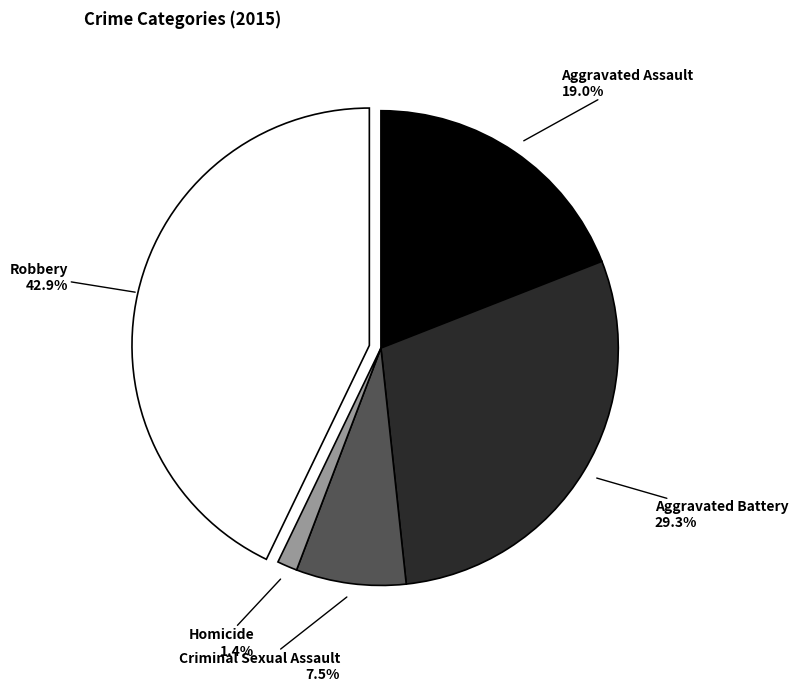

What is the ratio of the value at Robbery to the value at Aggravated Battery?

1.5